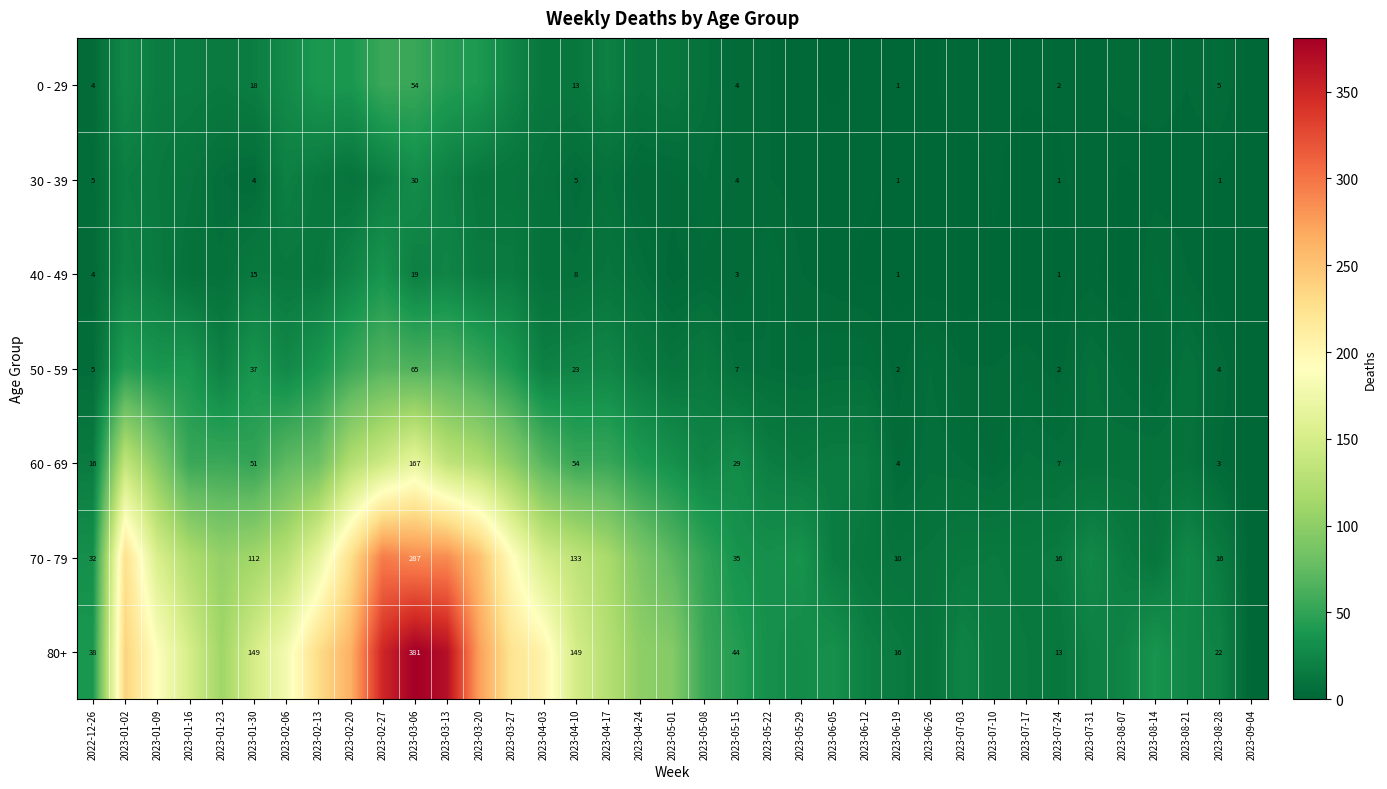

What is the spread (max minus min) of values at 2023-03-06?

362